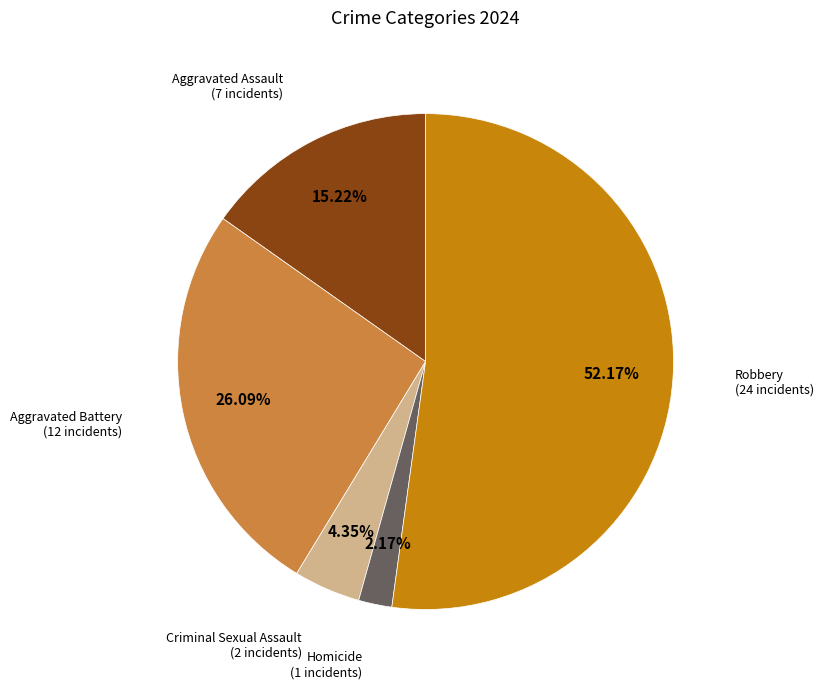

Does any single category account for the majority?

Yes